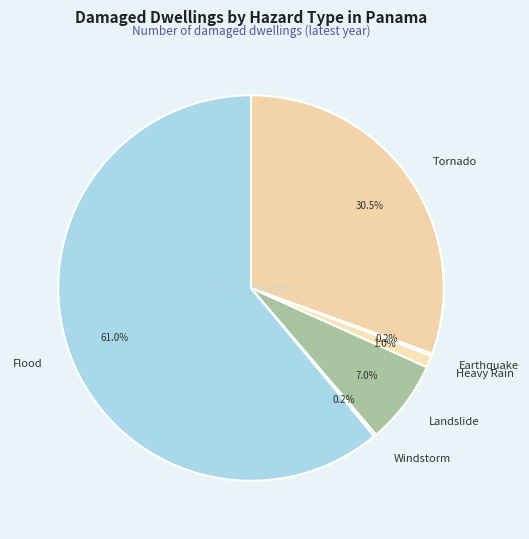

Combined, what portion of the pie is Landslide and Flood?

68.1%